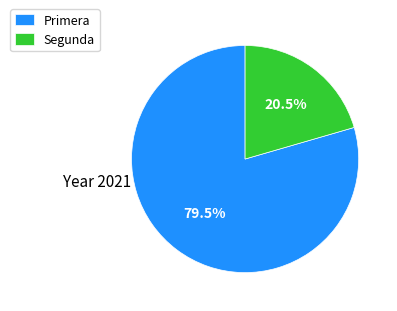

To the nearest percent, what is the difference between the Segunda and Primera slice percentages?

59%